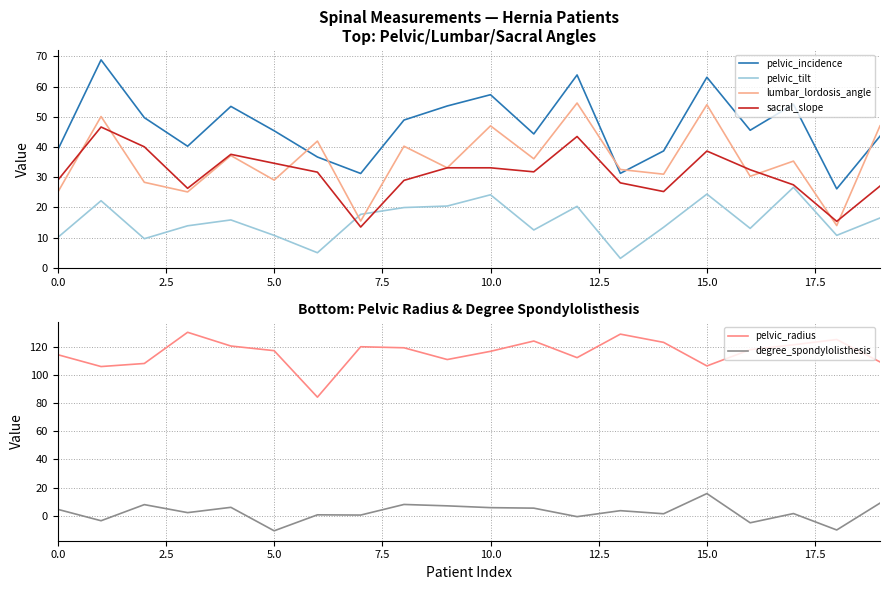

True or false: pelvic_radius and degree_spondylolisthesis intersect in this chart.

False